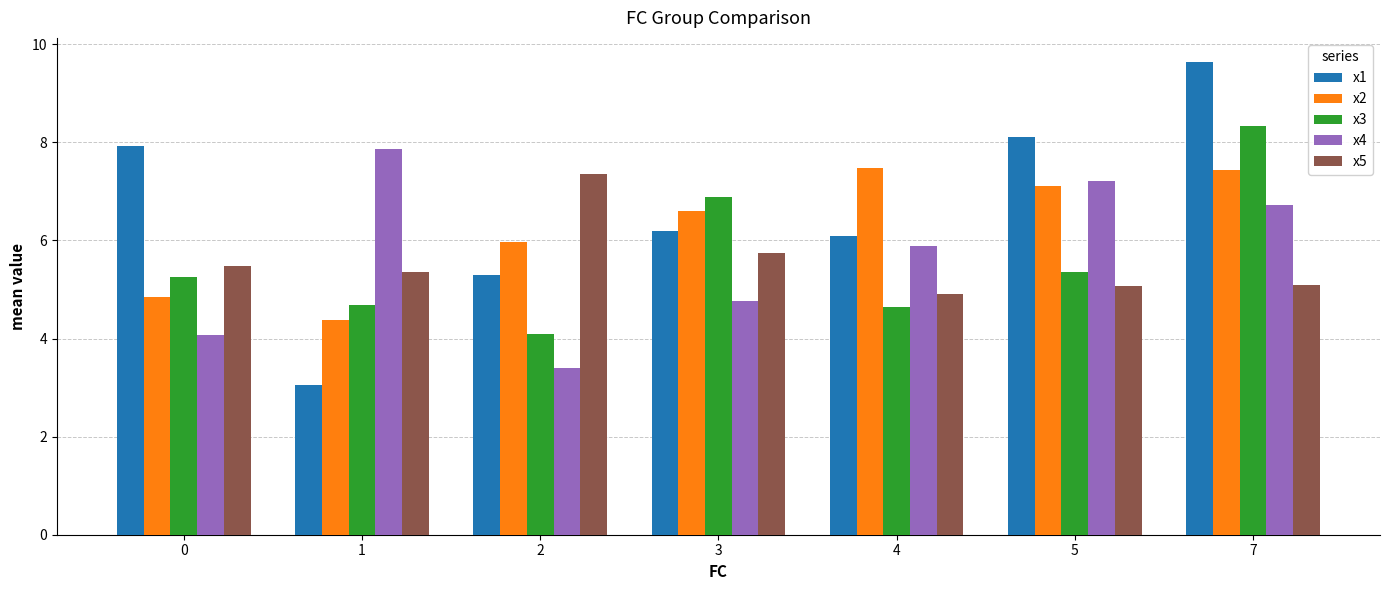

Are the bars grouped side by side (vs. stacked)?

Yes